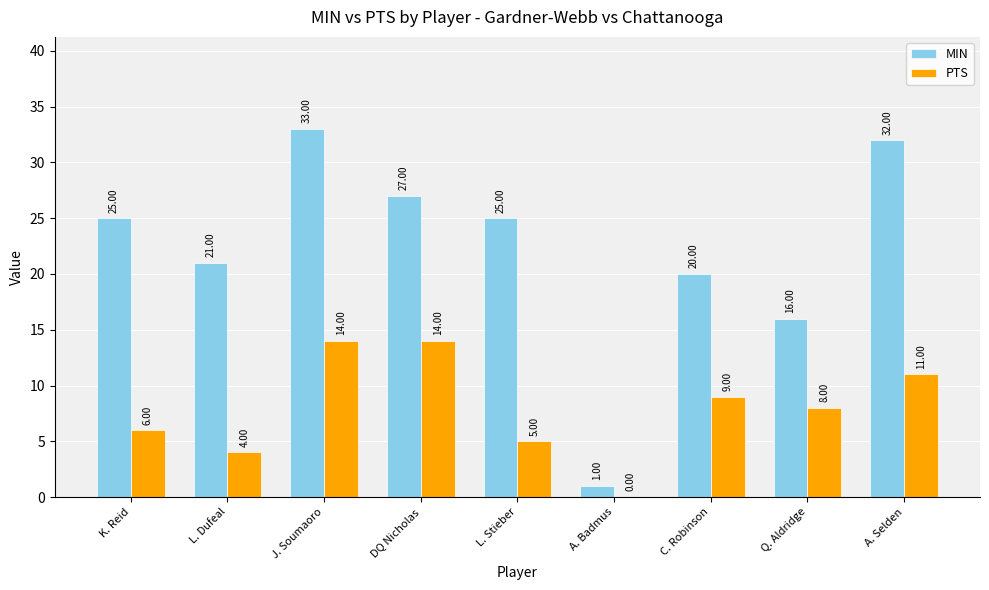

At which label does PTS first exceed 8?

J. Soumaoro